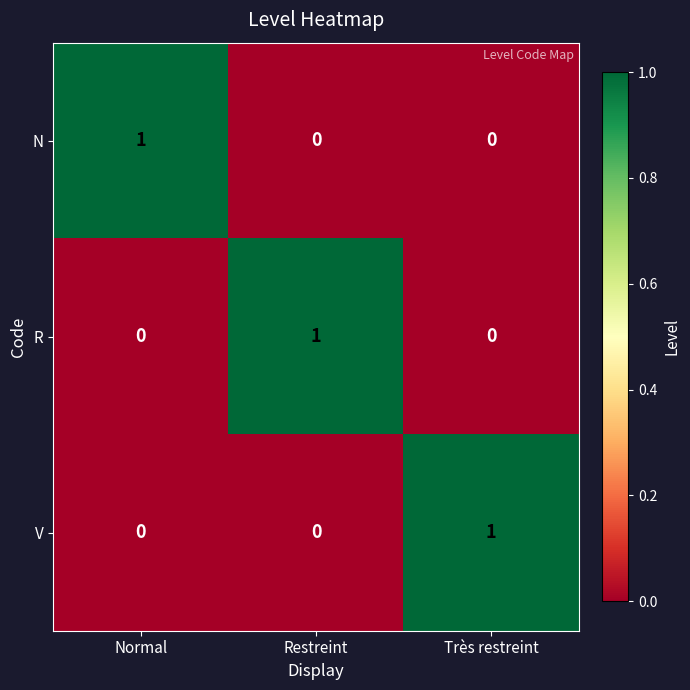

Count the number of categories in the chart.

3